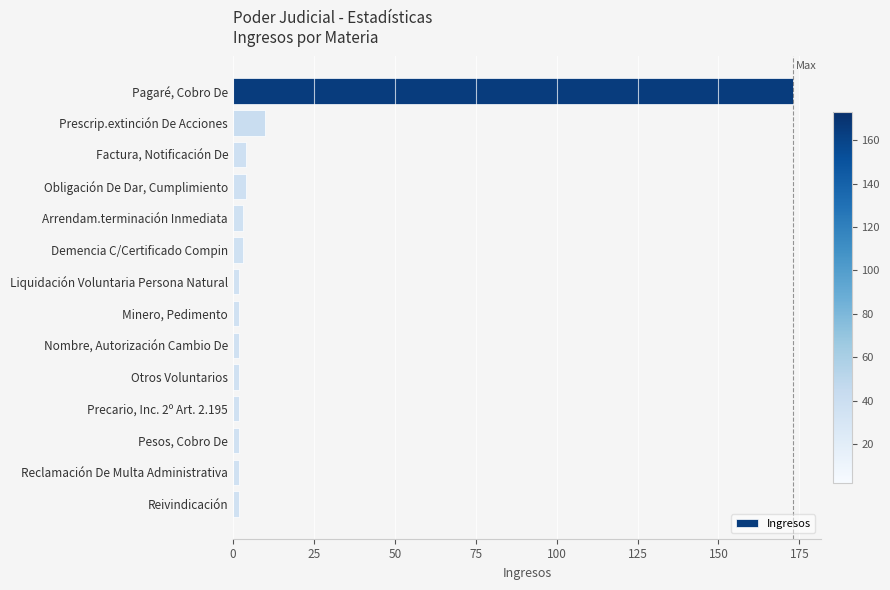

The chart shows a value of 10 at Prescrip.extinción De Acciones. True or false?

True